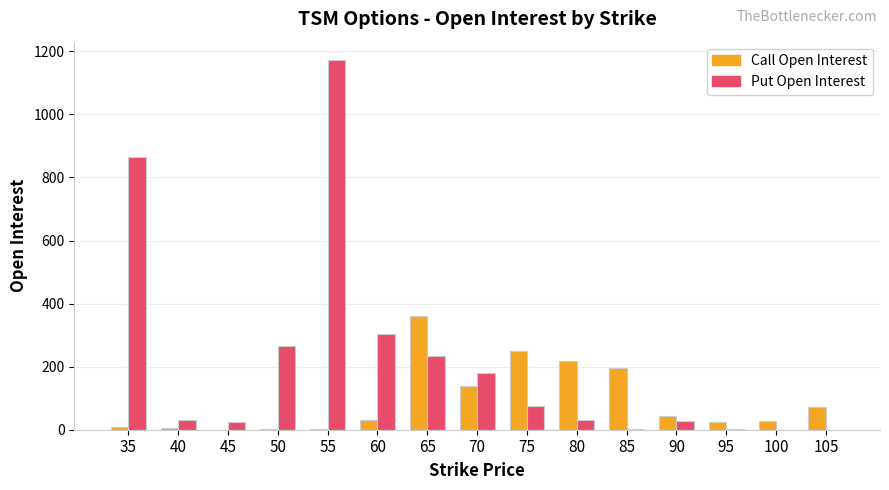

Between 65 and 105, which series saw the biggest shift?

Call Open Interest